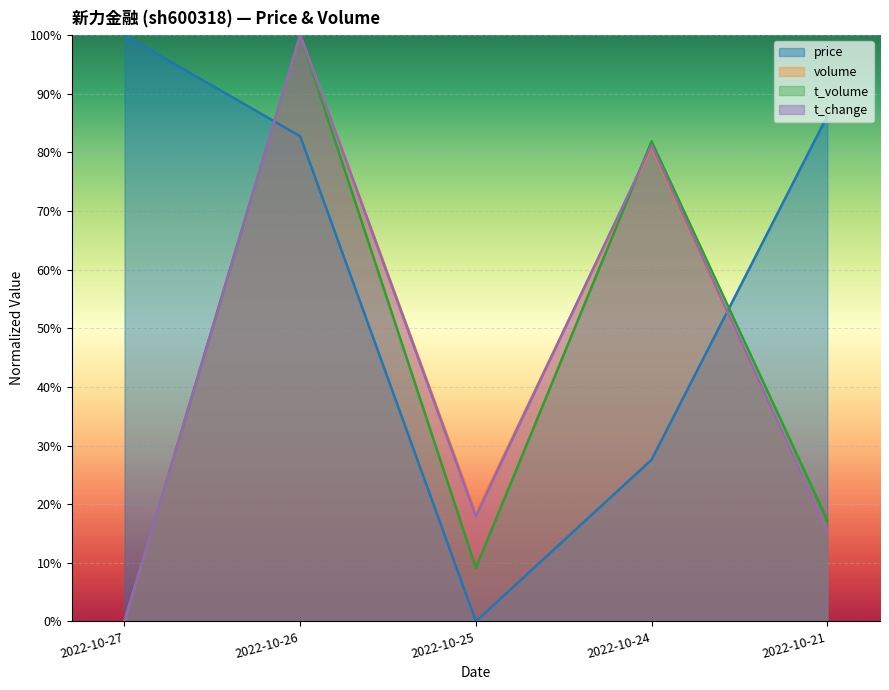

Where is t_change nearest to the value 50?

2022-10-24